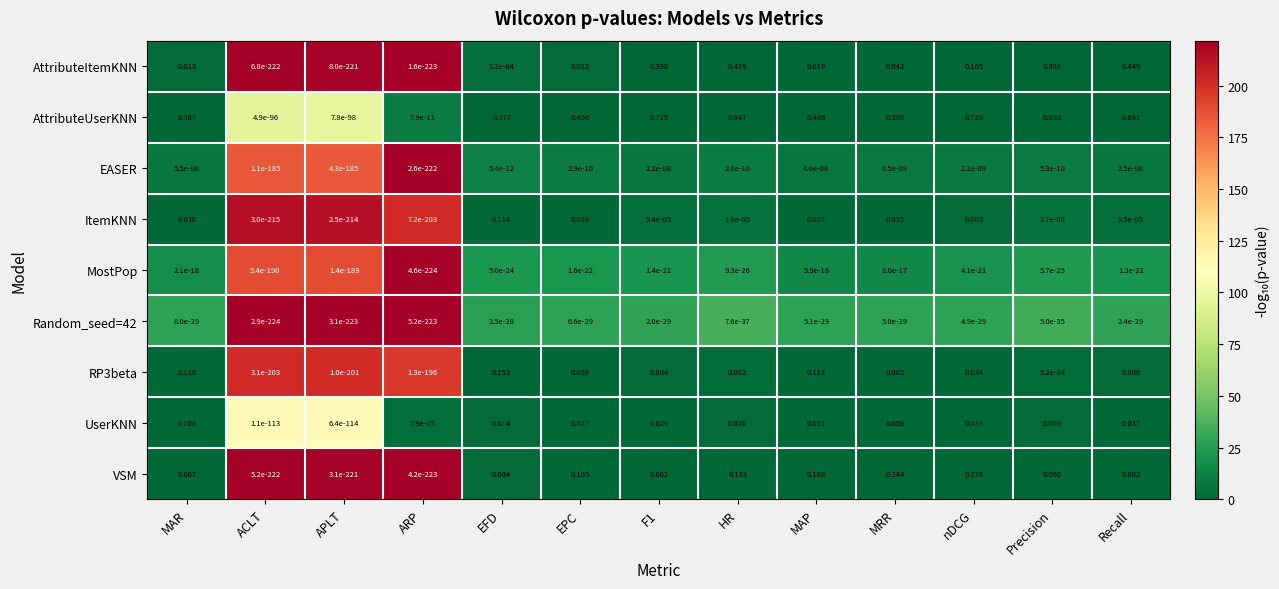

At which label does AttributeItemKNN reach its peak?

Recall